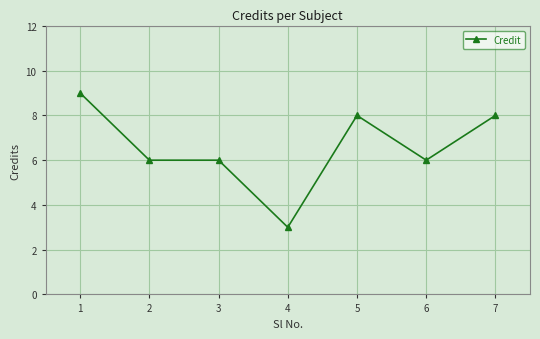

What is the difference between the maximum and minimum values?

6